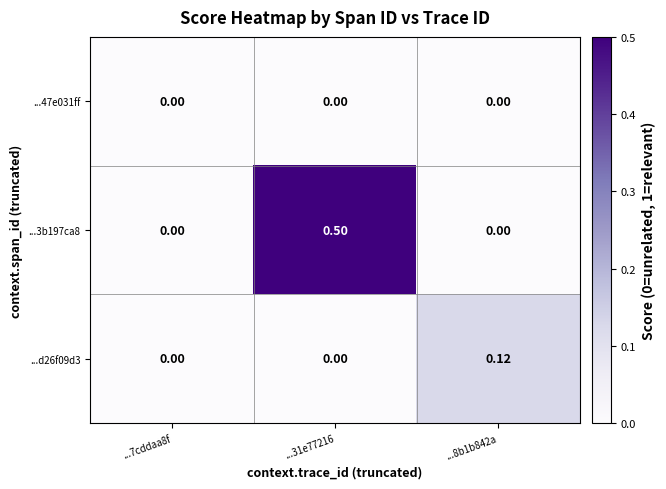

Which series has the largest range (max minus min)?

...3b197ca8